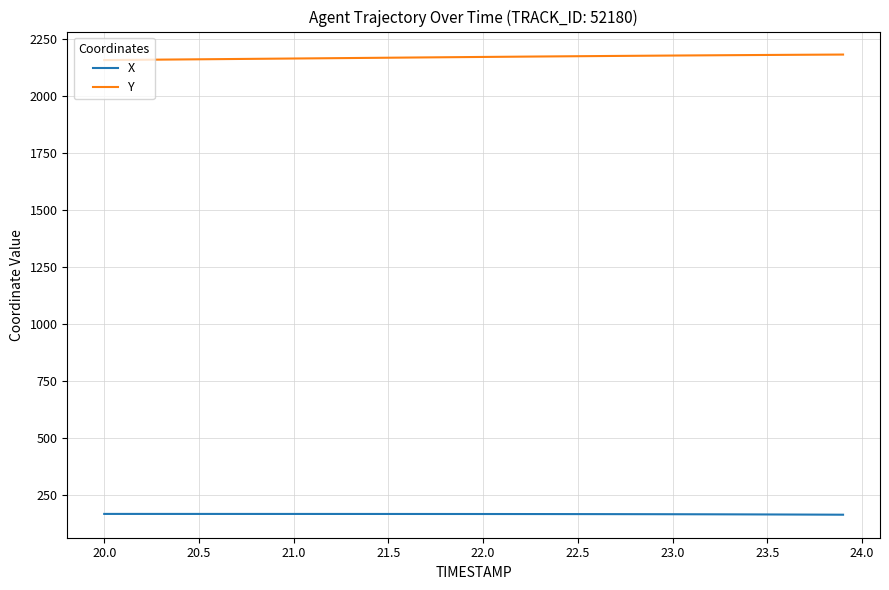

What are all the series names shown in the legend?

X, Y